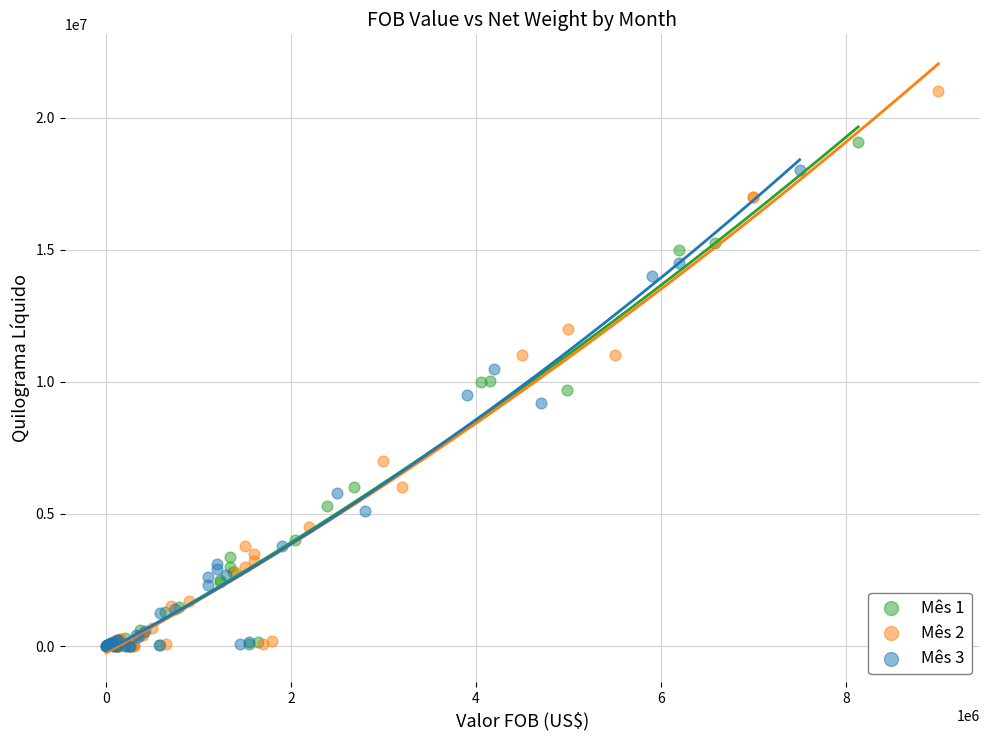

Which series reaches the maximum Y coordinate?

Mês 2